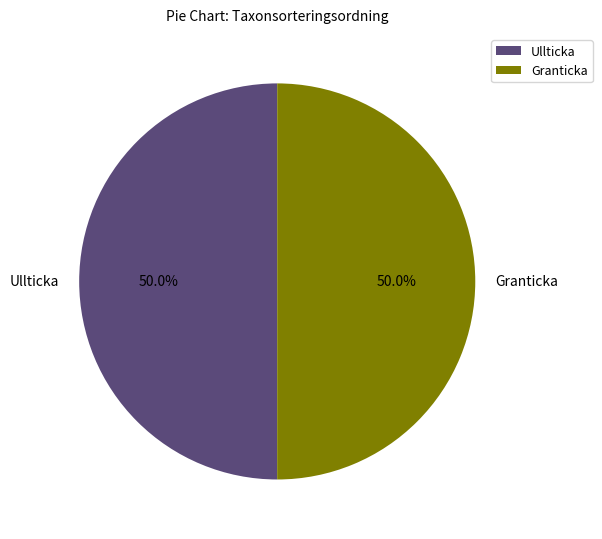

How many slices are in this pie chart?

2